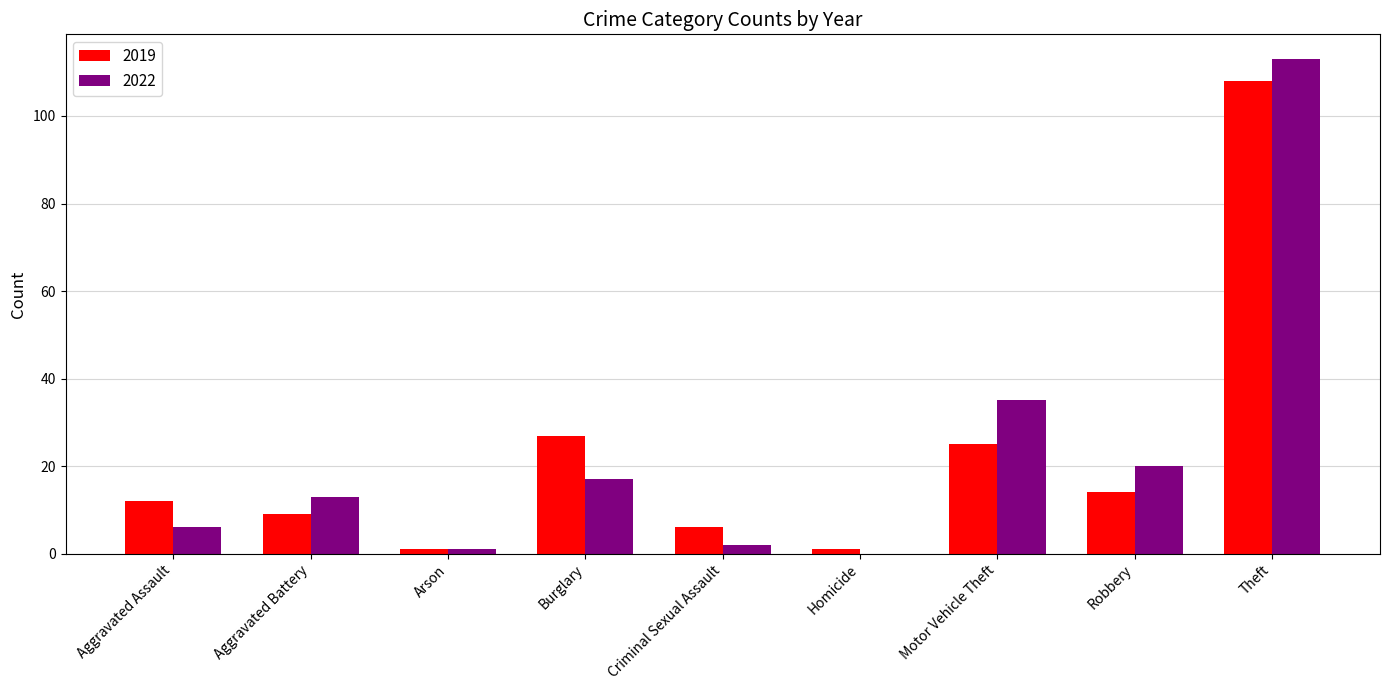

What is the difference between the 2022 values at Theft and Homicide?

113